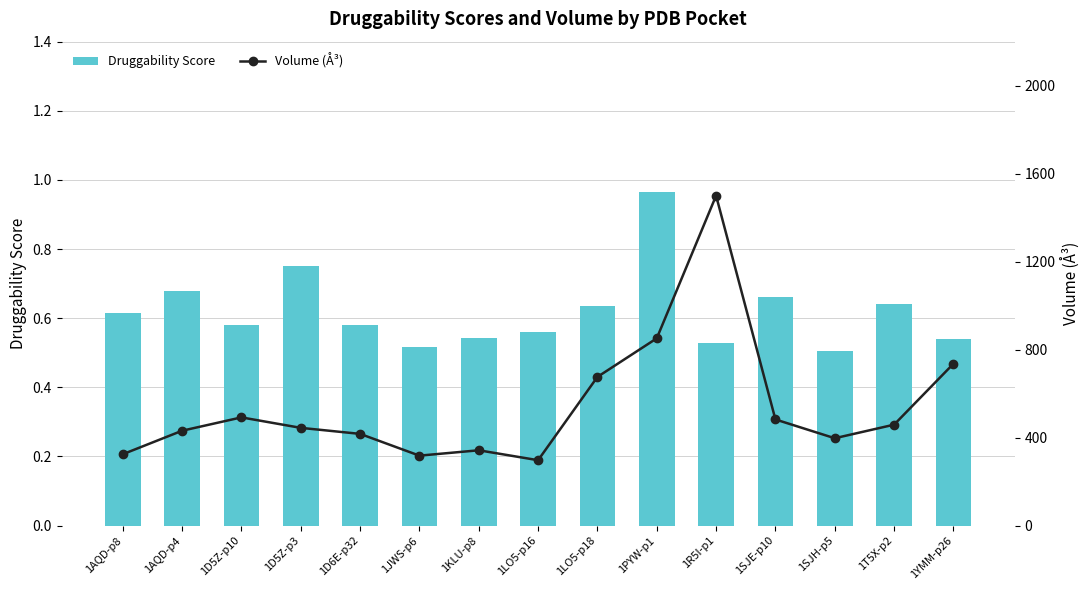

Rank the series by their average value, from lowest to highest.

Druggability Score, Volume (Å³)